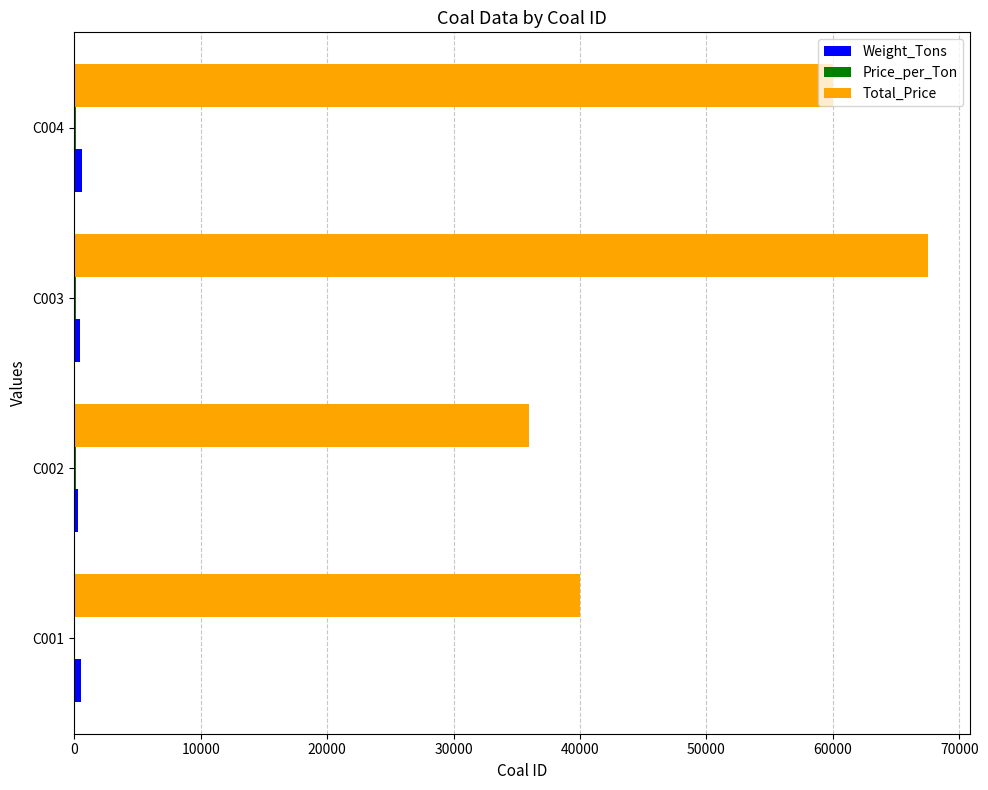

How many distinct data groups are displayed?

3